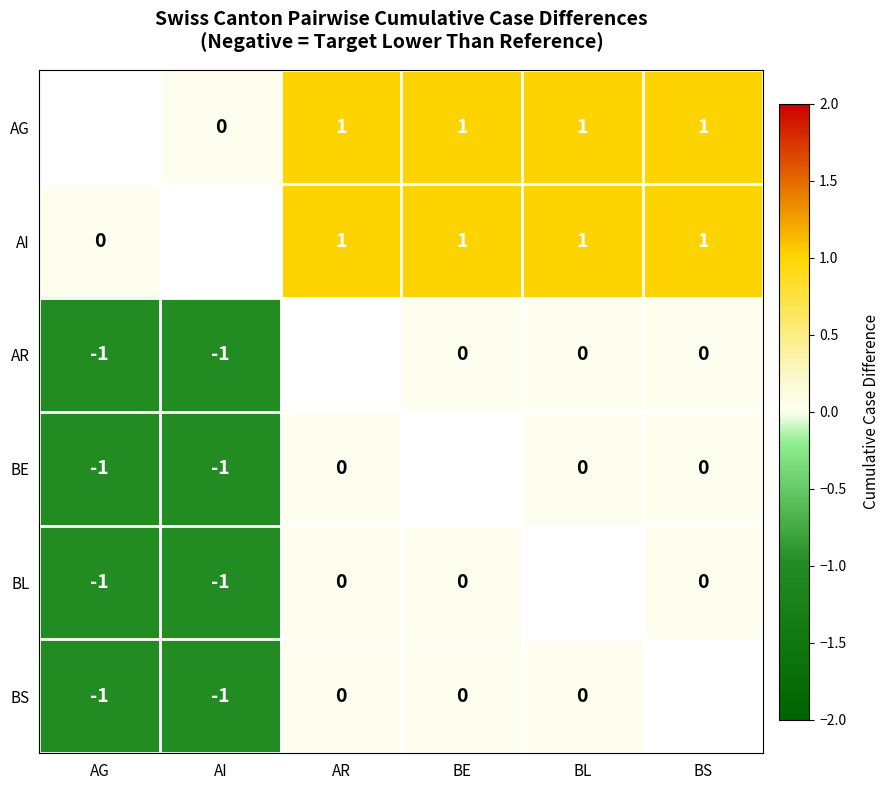

The value of BE at AI is -1. True or false?

True